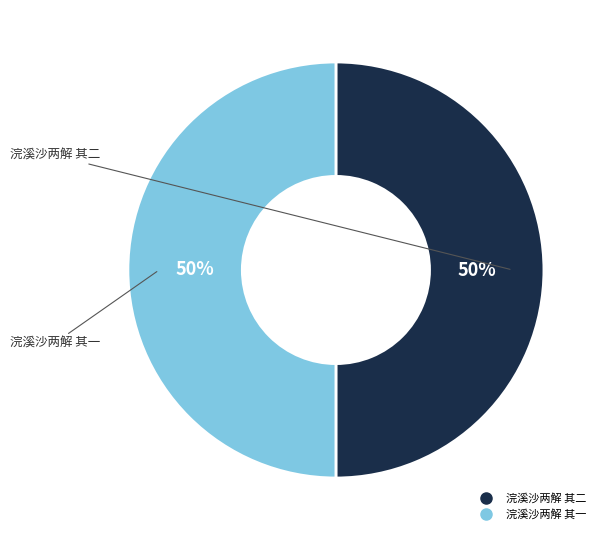

To the nearest percent, what percentage of the pie is 浣溪沙两解 其一?

50%